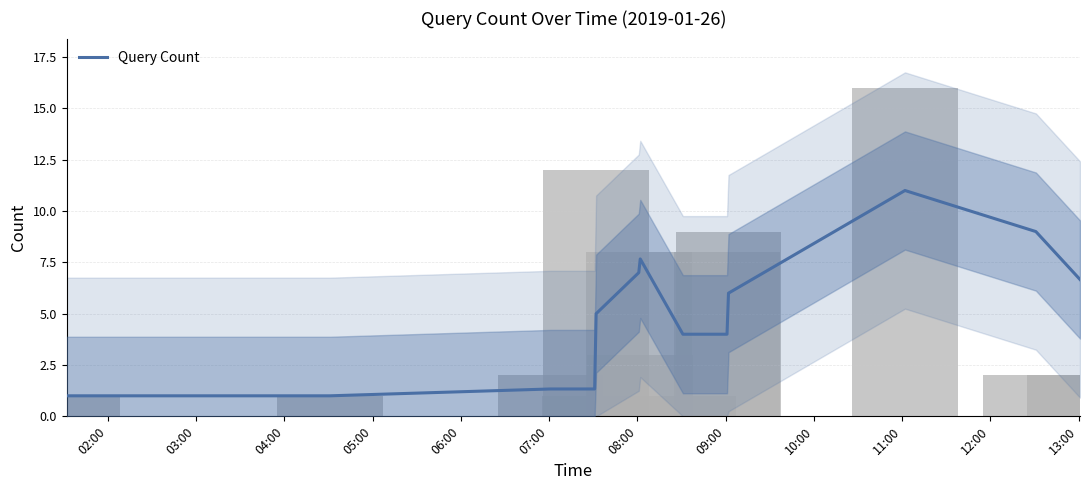

What is the greatest value displayed?

11.0